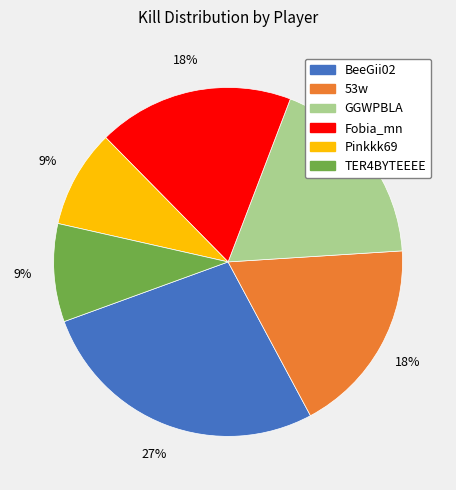

To the nearest percent, what is the difference between the TER4BYTEEEE and BeeGii02 slice percentages?

18%